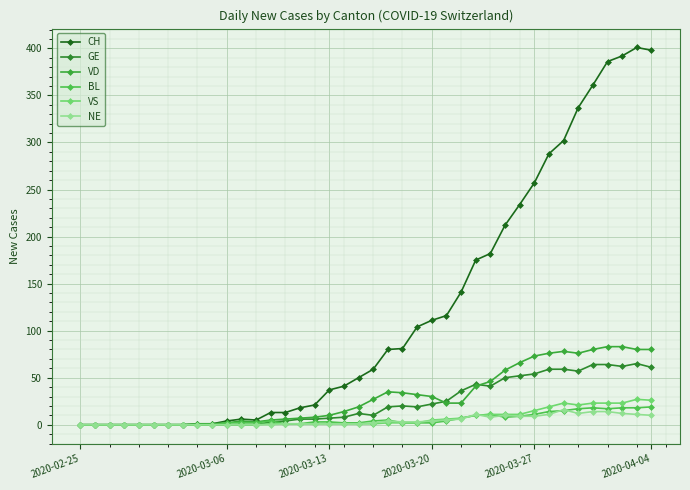

How many distinct data groups are displayed?

6